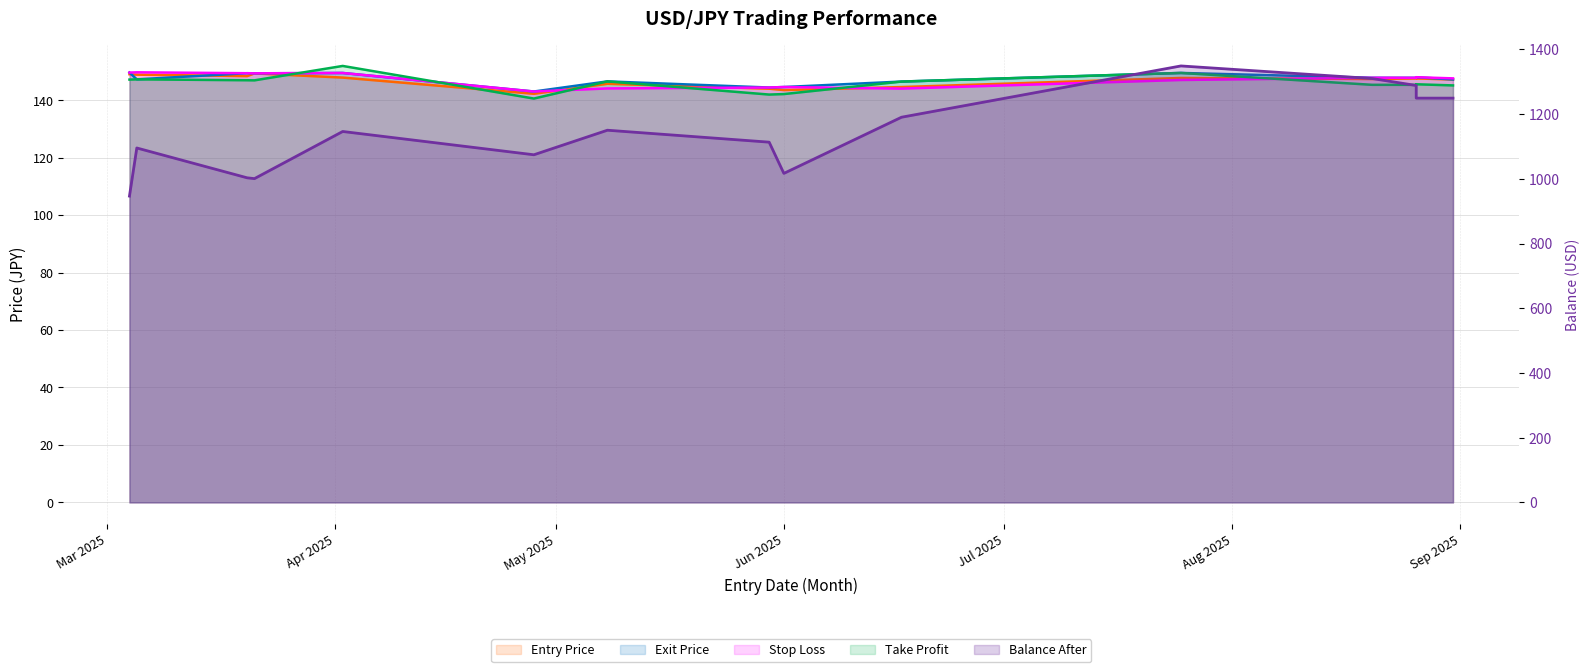

Where does the Entry Price series first go above 147?

2025-03-04